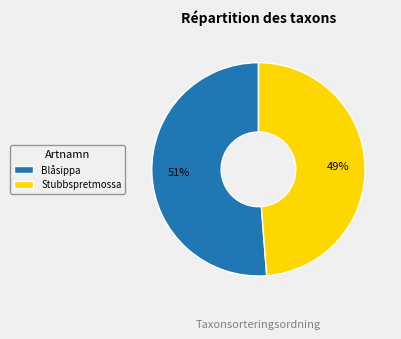

To the nearest percent, what portion does Blåsippa represent?

51%